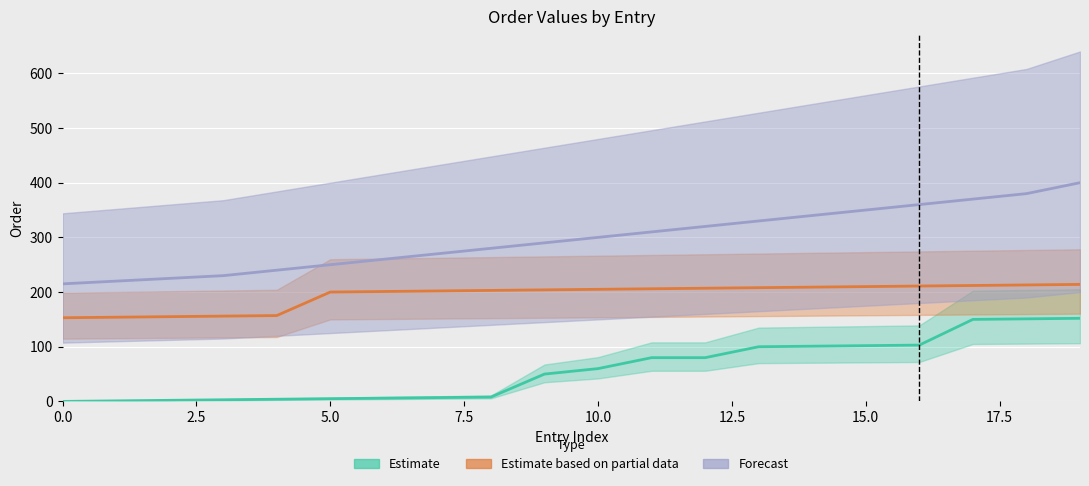

Which has a higher value, 12.5 or 7.5?

12.5